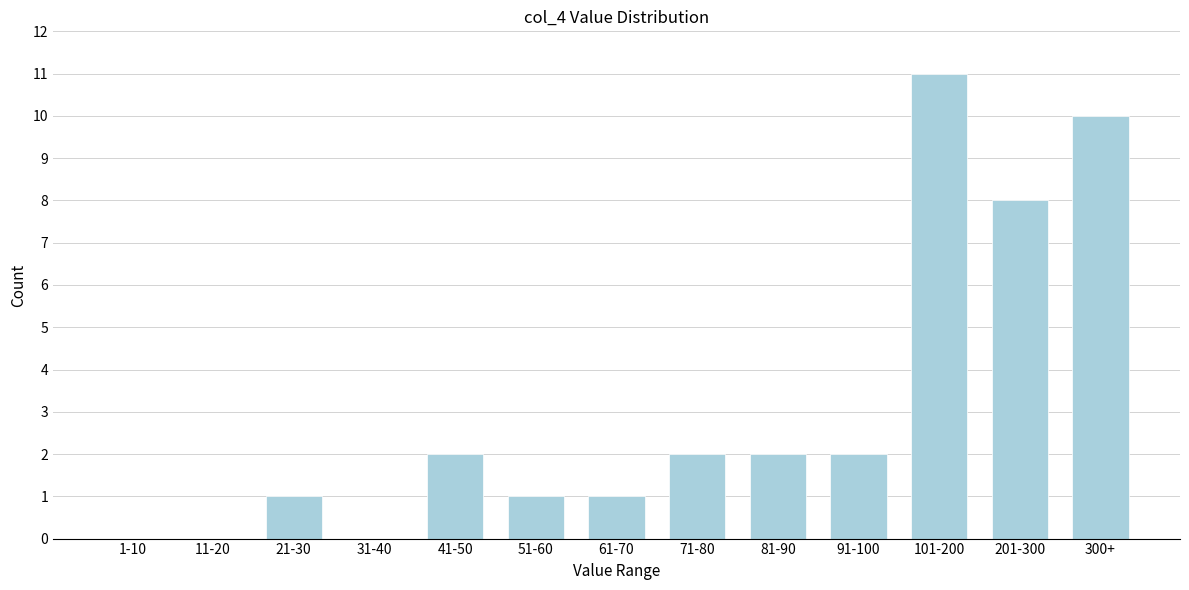

Reading right to left, extract all data points from this chart.

300+=10	201-300=8	101-200=11	91-100=2	81-90=2	71-80=2	61-70=1	51-60=1	41-50=2	31-40=0	21-30=1	11-20=0	1-10=0